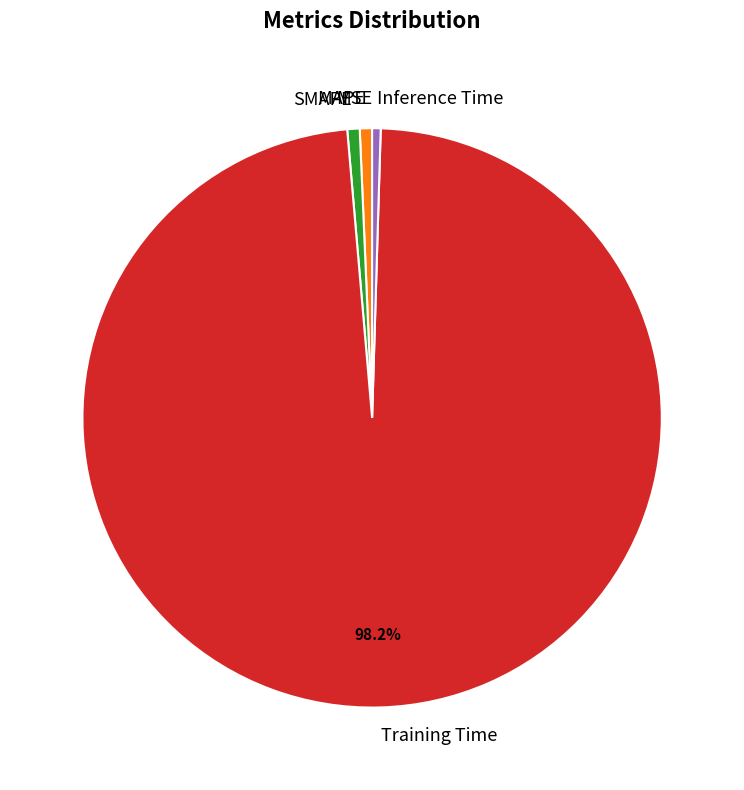

Do Training Time and MAPE together represent more than half of the pie?

Yes